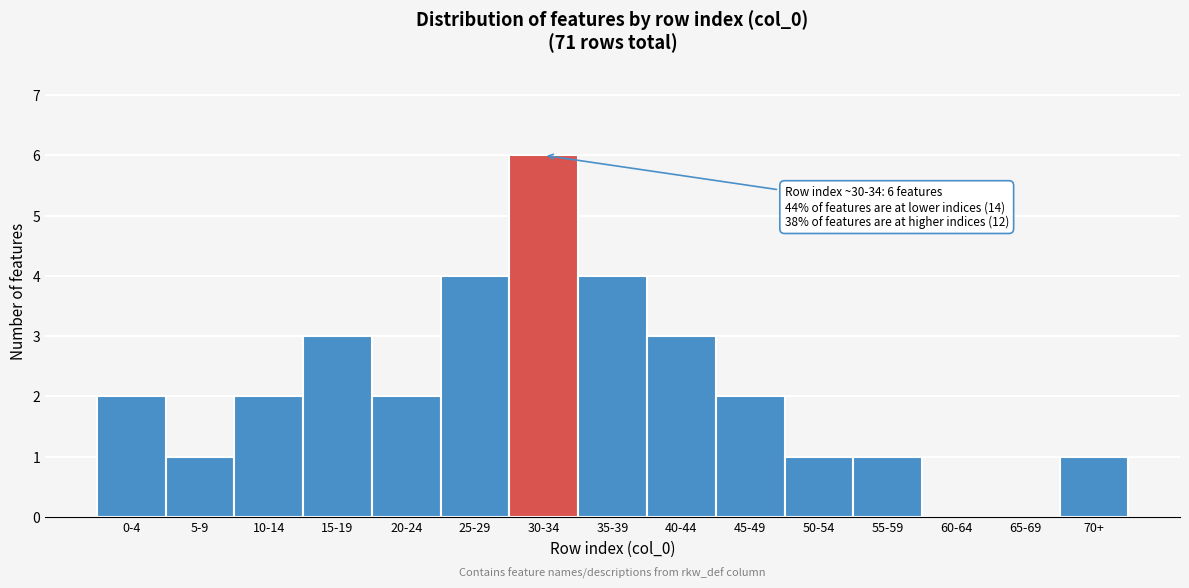

Reading right to left, transcribe all the data shown in this chart.

70+=1	65-69=0	60-64=0	55-59=1	50-54=1	45-49=2	40-44=3	35-39=4	30-34=6	25-29=4	20-24=2	15-19=3	10-14=2	5-9=1	0-4=2